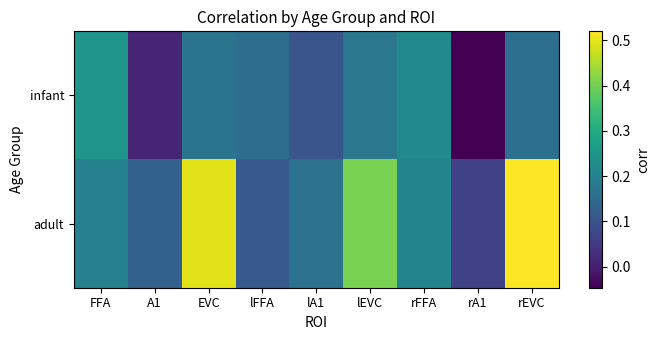

Rank the series at rEVC from highest to lowest value.

adult, infant